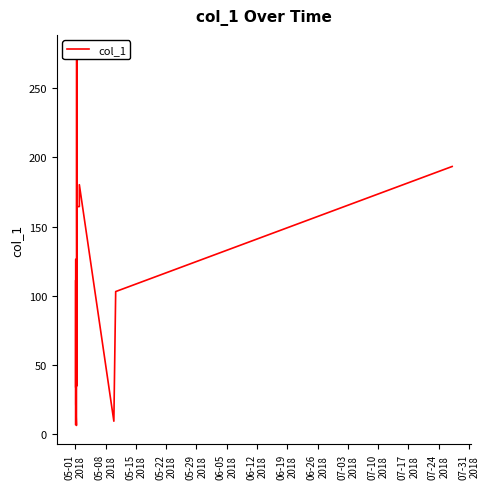

Reading left to right, list all the values displayed in this chart.

7.2	111.3	33.8	126.4	21.8	6.4	6.4	275.0	162.9	35.1	164.4	164.5	180.3	9.5	103.1	193.4